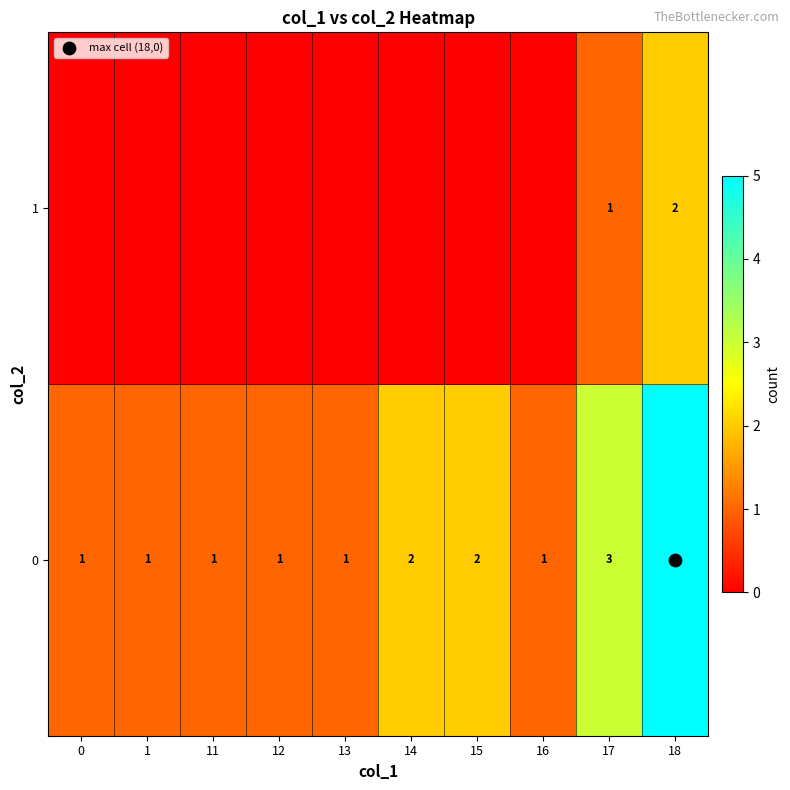

Which category has the highest value in the 0 series?

18